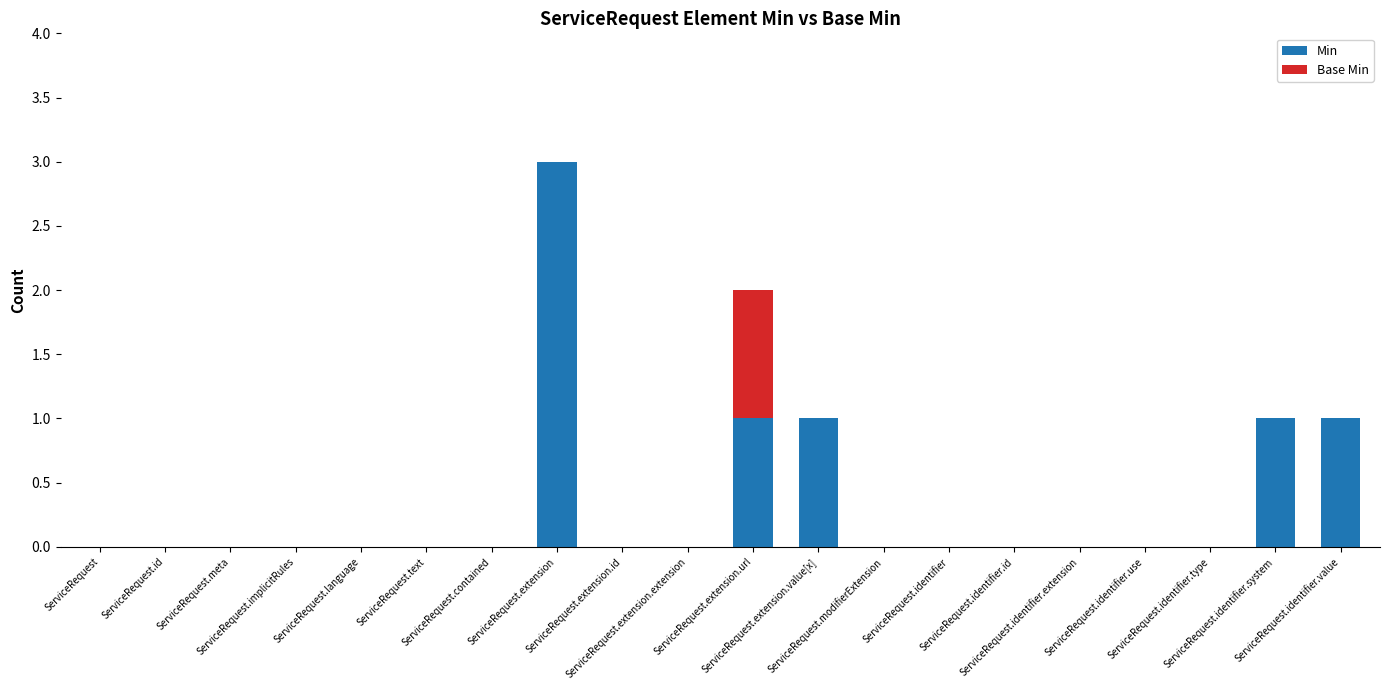

What is the highest value of the Min series?

3